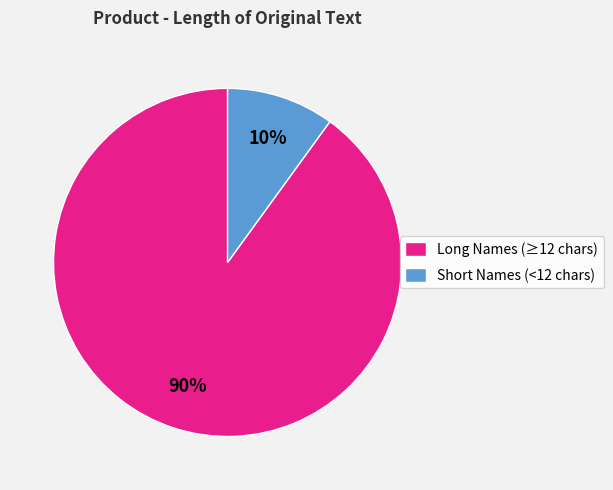

To the nearest percent, what is the average slice percentage?

50%